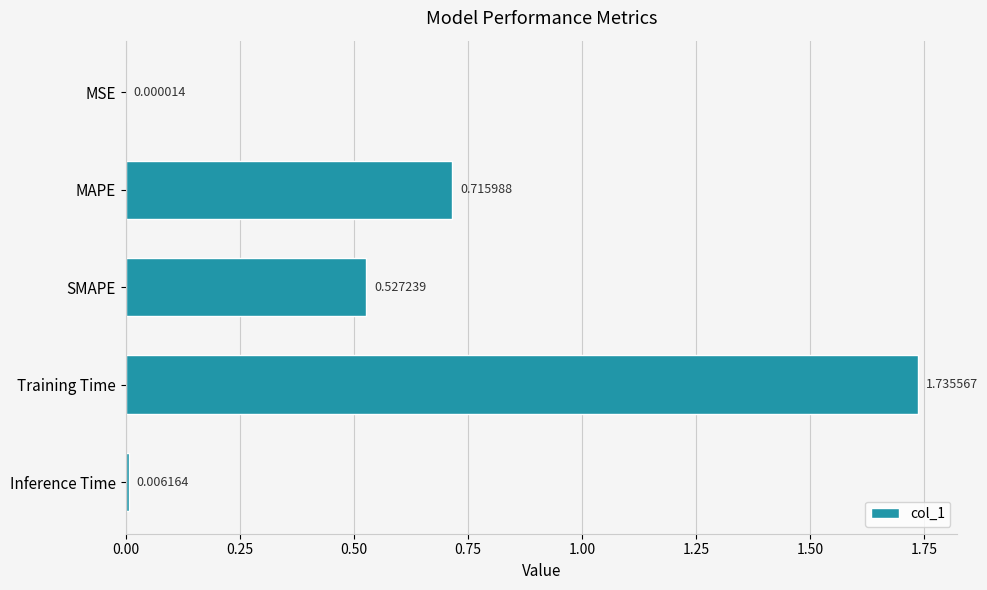

What is the sum of all values?

3.0